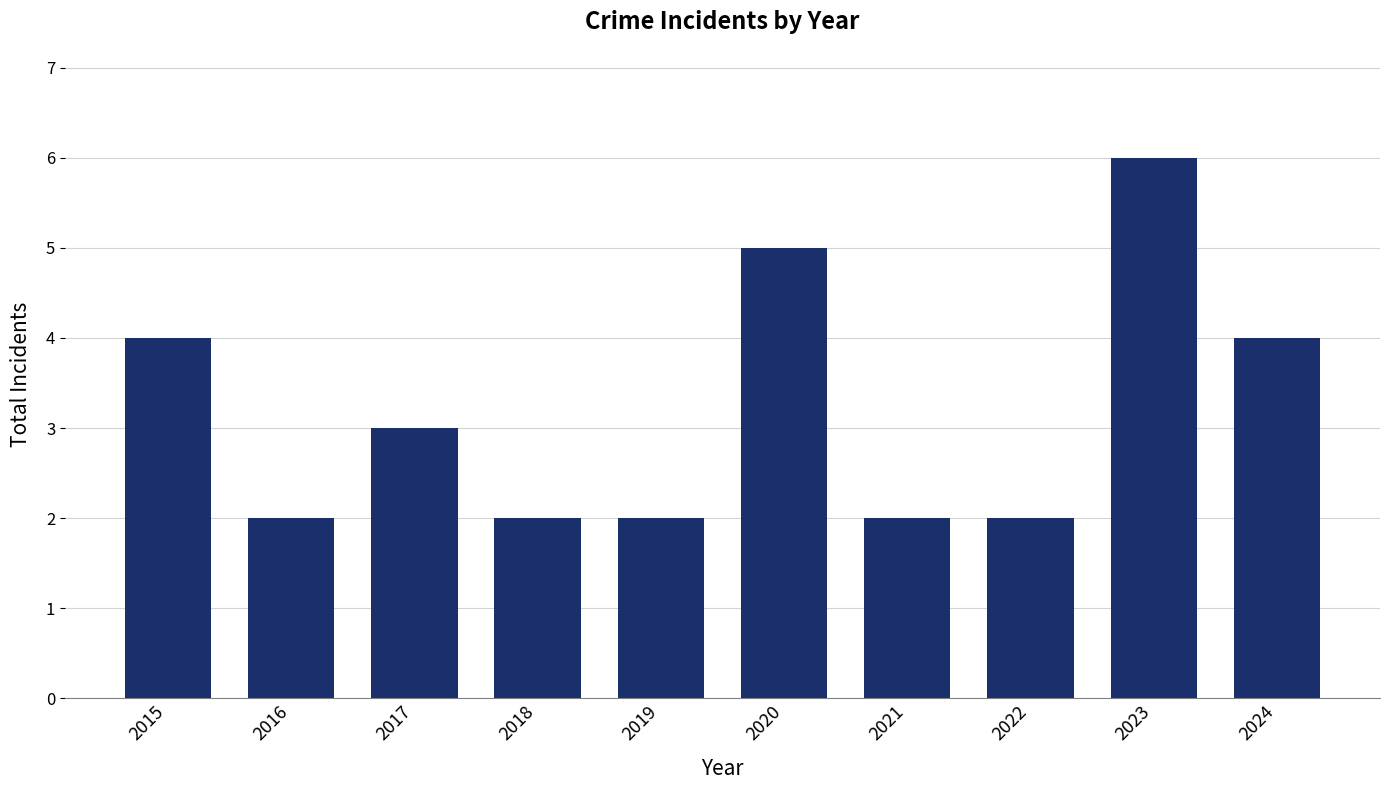

What is the greatest value displayed?

6